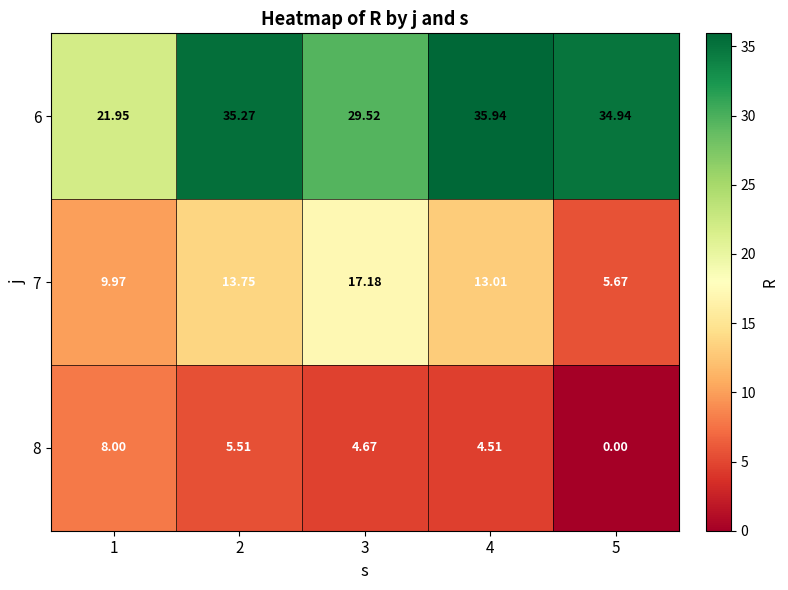

How many categories are shown in the chart?

5